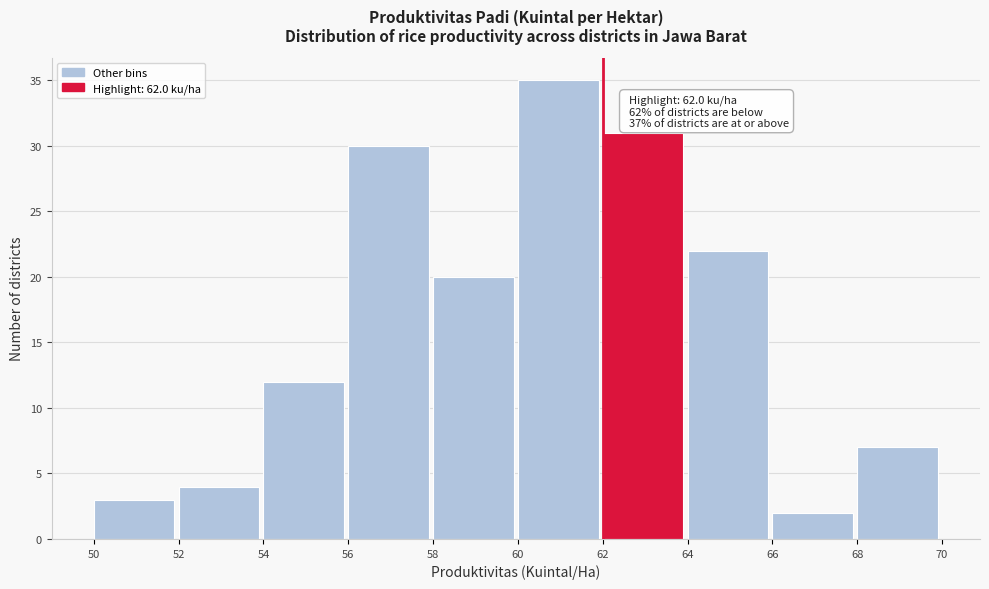

Which range on the x-axis has the tallest bar?

60 to 62